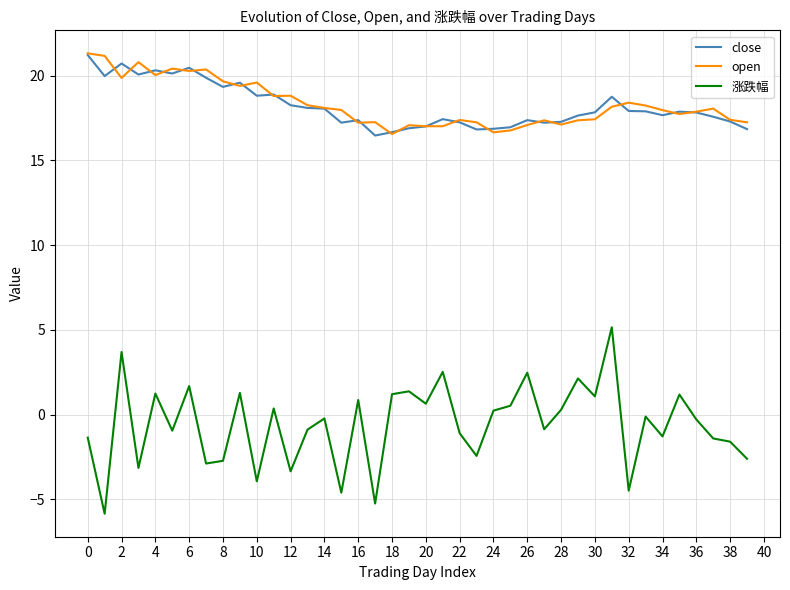

How many lines are shown in the chart?

3